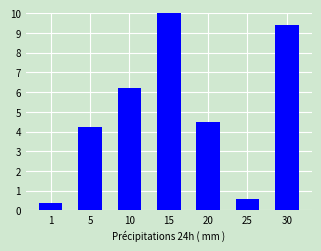

What is the difference between the maximum and minimum values?

9.6